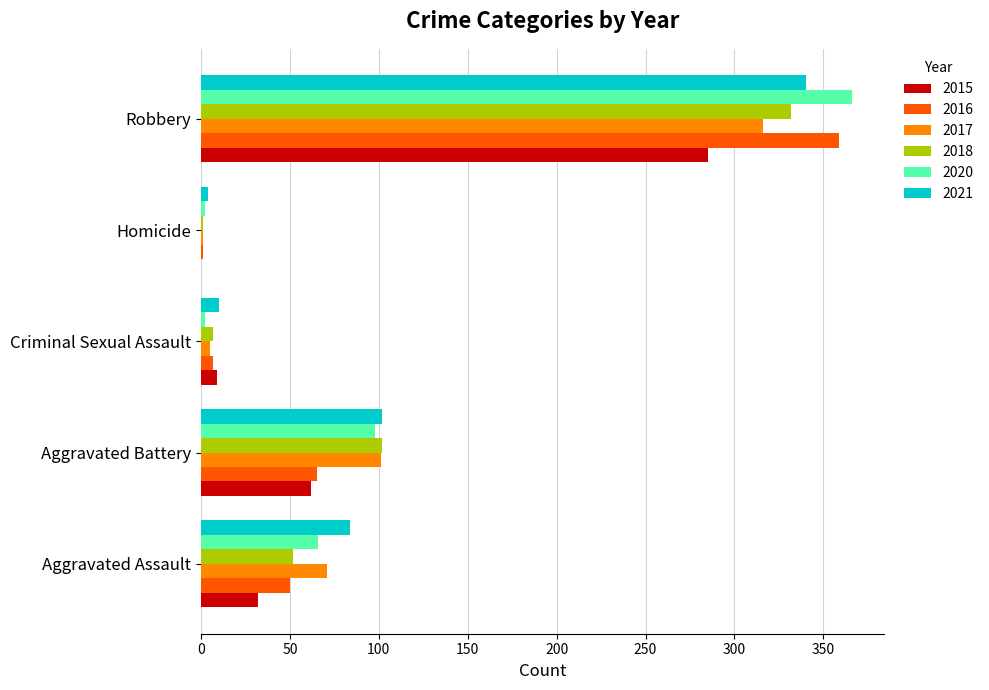

Is it true that 2020 equals 366 at Robbery?

True